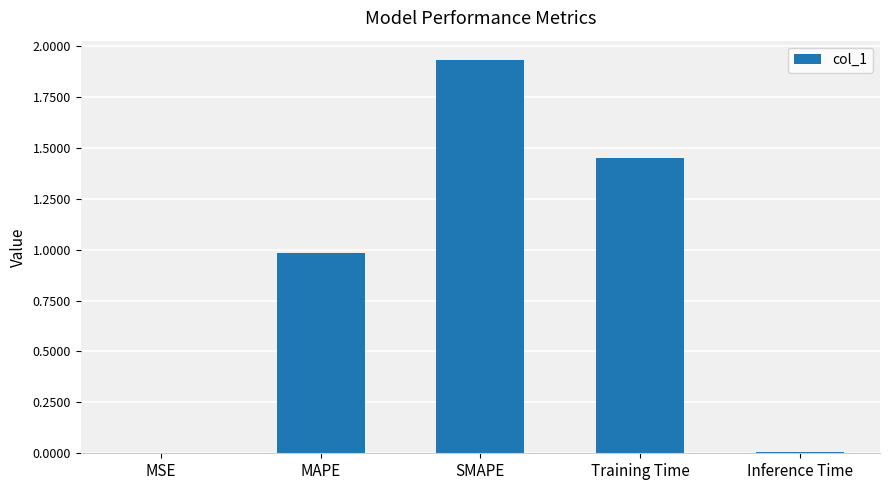

What is the sum of the values at Training Time and MAPE?

2.4